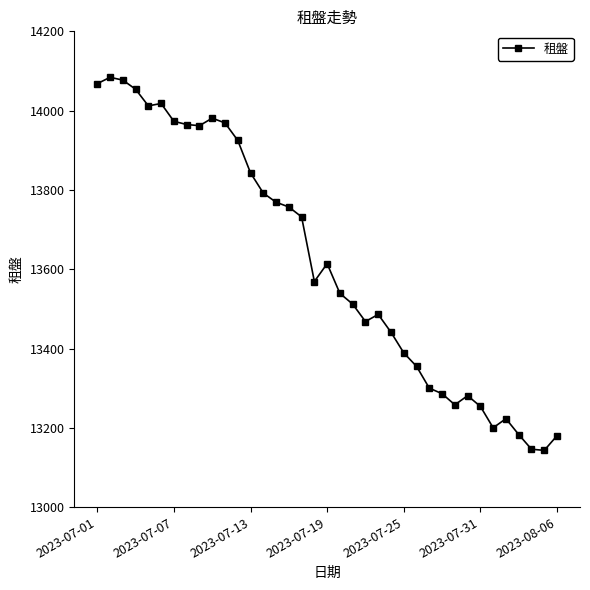

What is the greatest value displayed?

14084